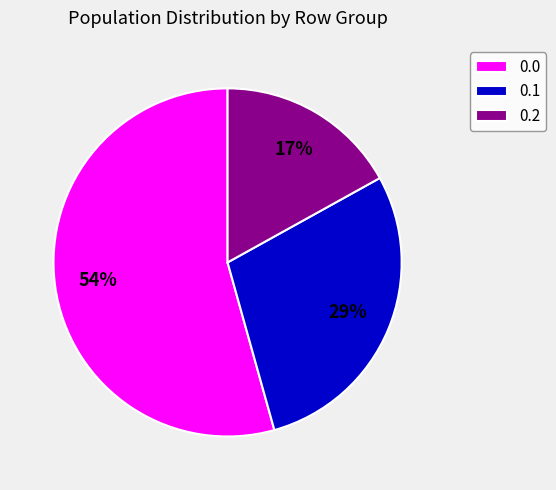

Do 0.1 and 0.2 together represent more than half of the pie?

No